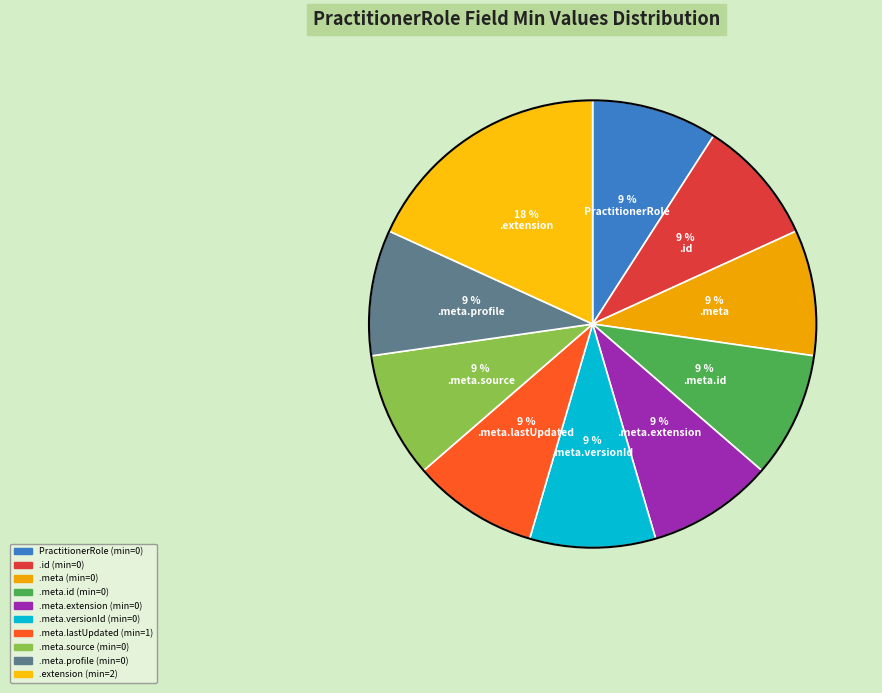

To the nearest percent, what is the difference between the largest and smallest slice percentages?

9%